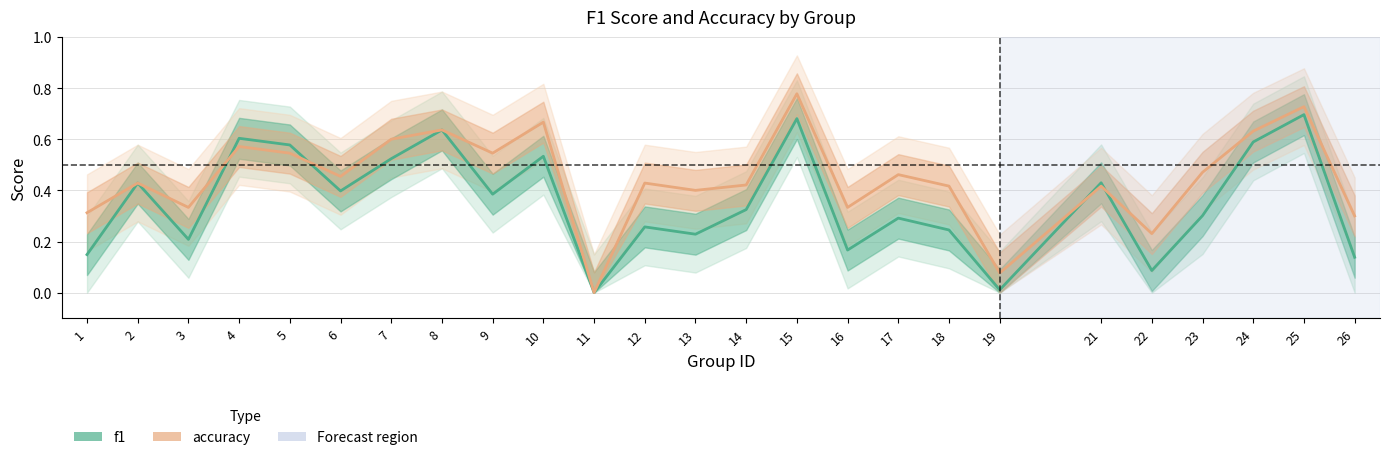

Rank the categories by f1 value from highest to lowest.

25, 15, 8, 4, 24, 5, 10, 7, 21, 2, 6, 9, 14, 23, 17, 12, 18, 13, 3, 16, 1, 26, 22, 19, 11